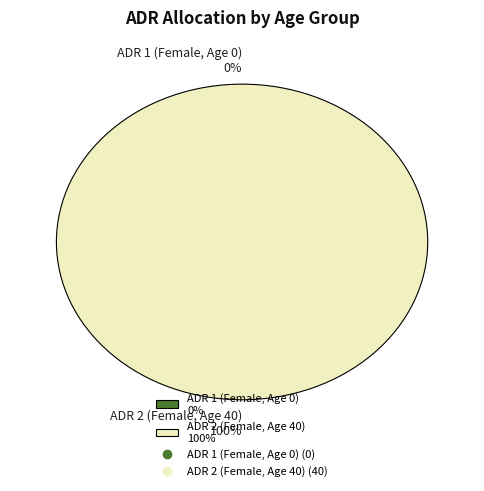

What is the smallest slice in the pie chart?

ADR 1 (Female, Age 0)